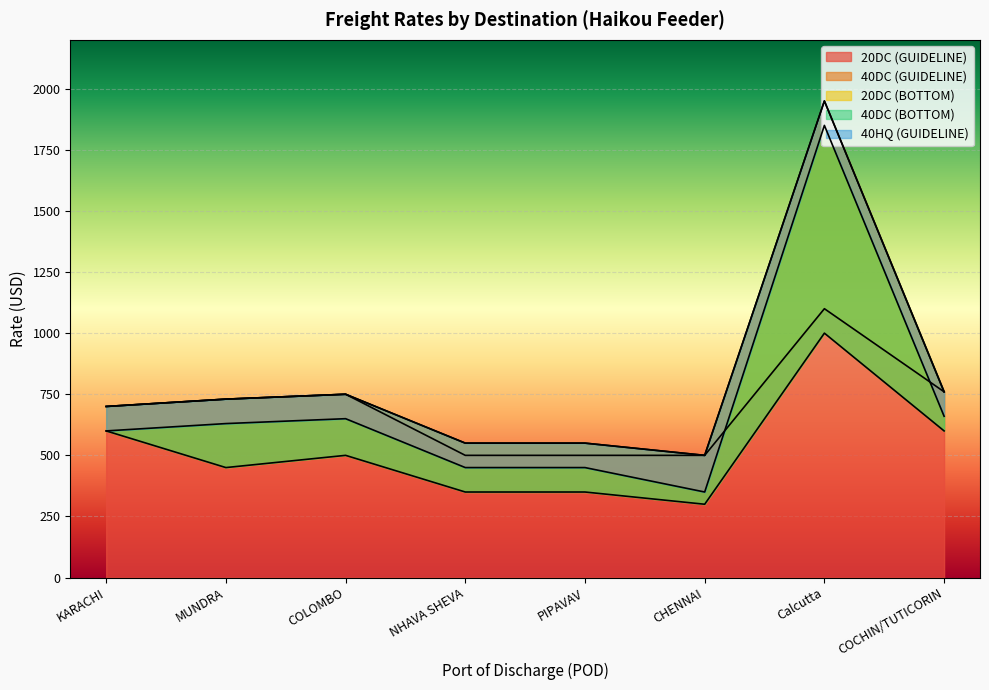

Reading left to right, extract all data points from this chart.

20DC (GUIDELINE): 700	730	750	500	500	500	1100	760
40DC (GUIDELINE): 700	730	750	550	550	500	1950	760
20DC (BOTTOM): 600	450	500	350	350	300	1000	600
40DC (BOTTOM): 600	630	650	450	450	350	1850	660
40HQ (GUIDELINE): 700	730	750	550	550	500	1950	760